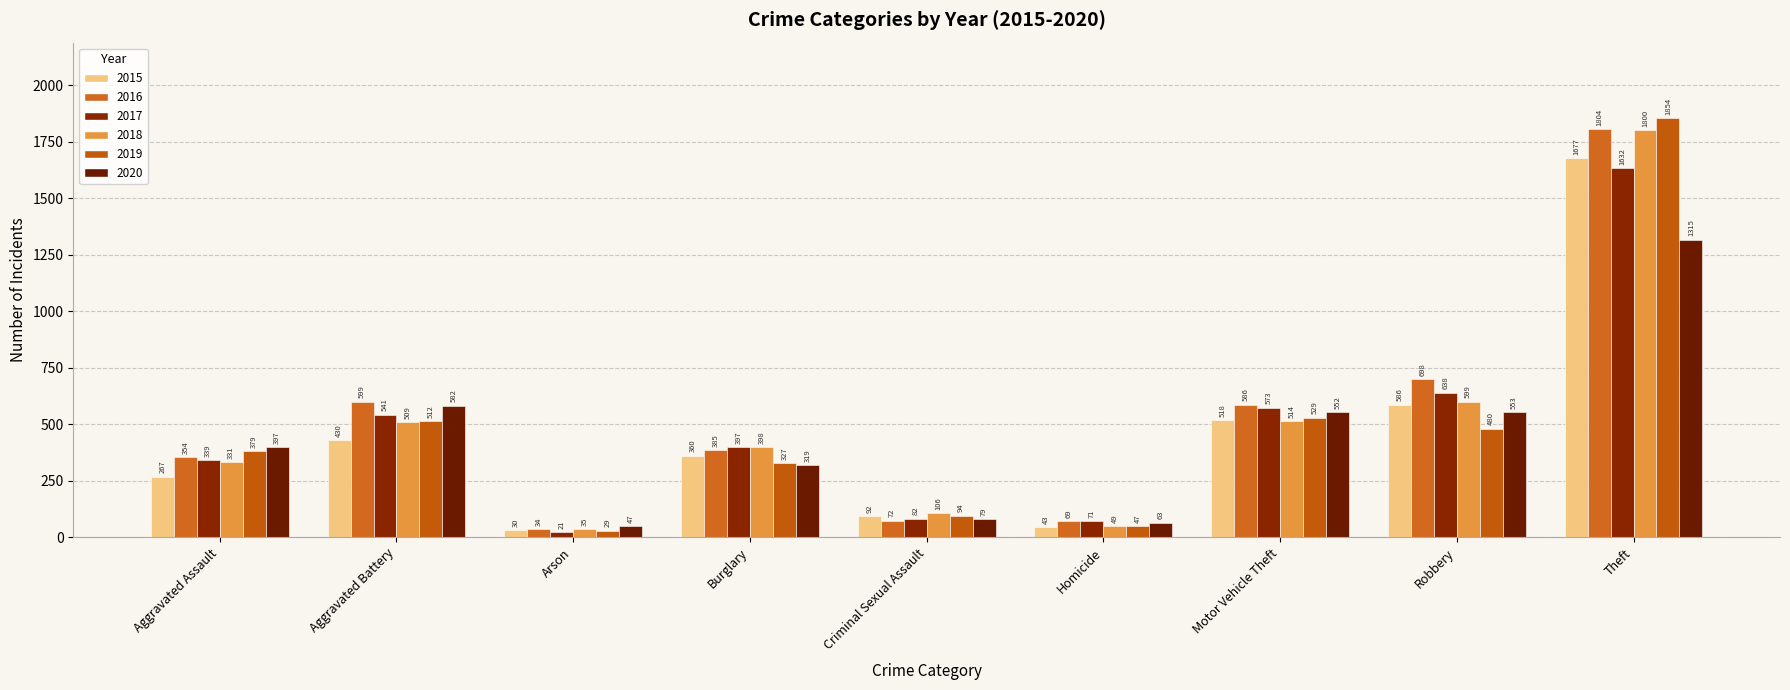

What is the greatest value displayed?

1854